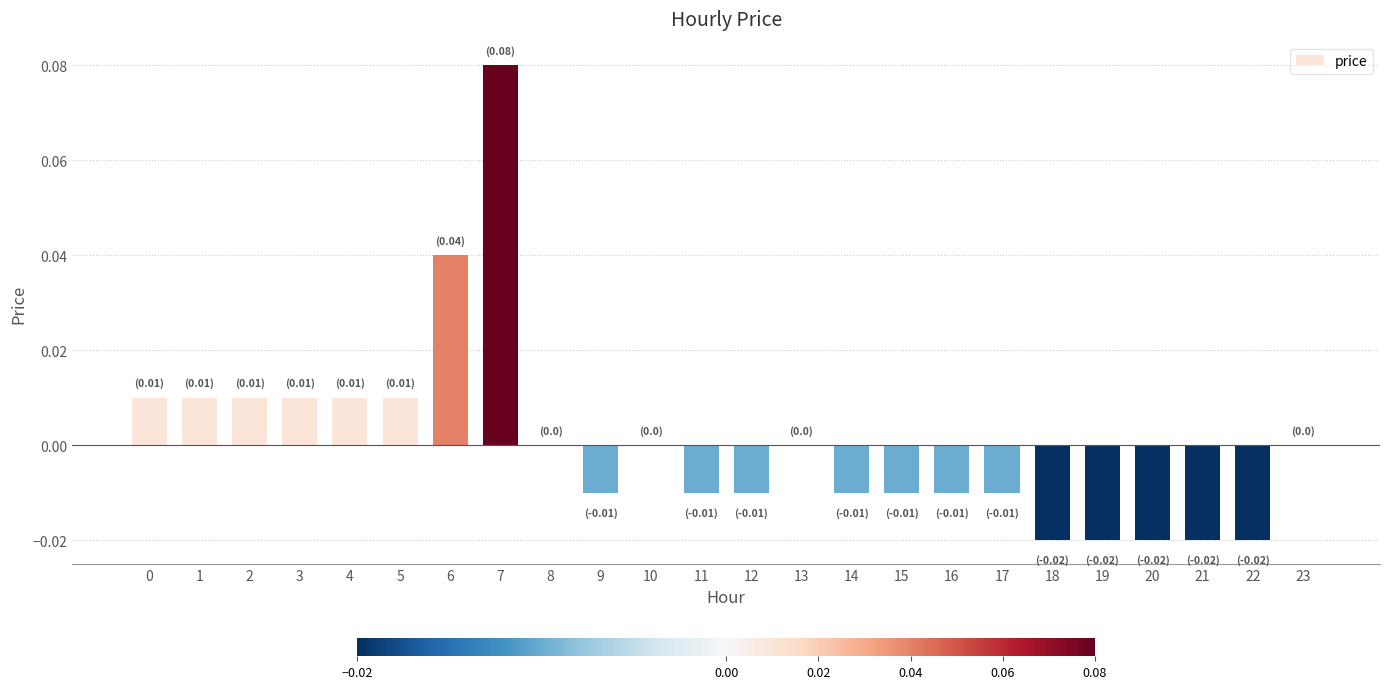

Between 2 and 6, which is larger?

6